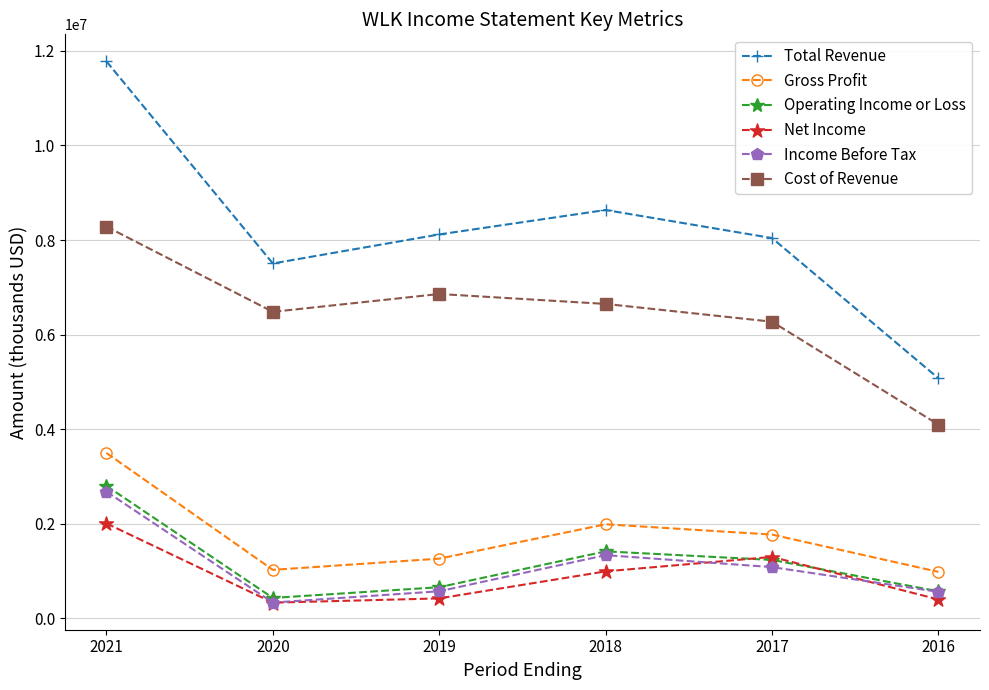

At how many categories does at least one series exceed 523556?

6